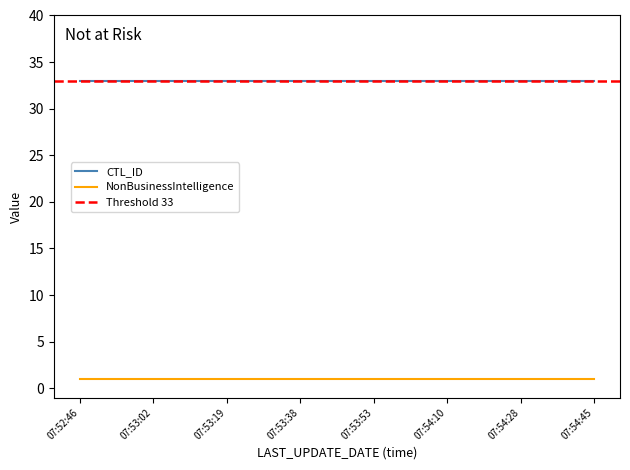

True or false: CTL_ID and NonBusinessIntelligence intersect in this chart.

False